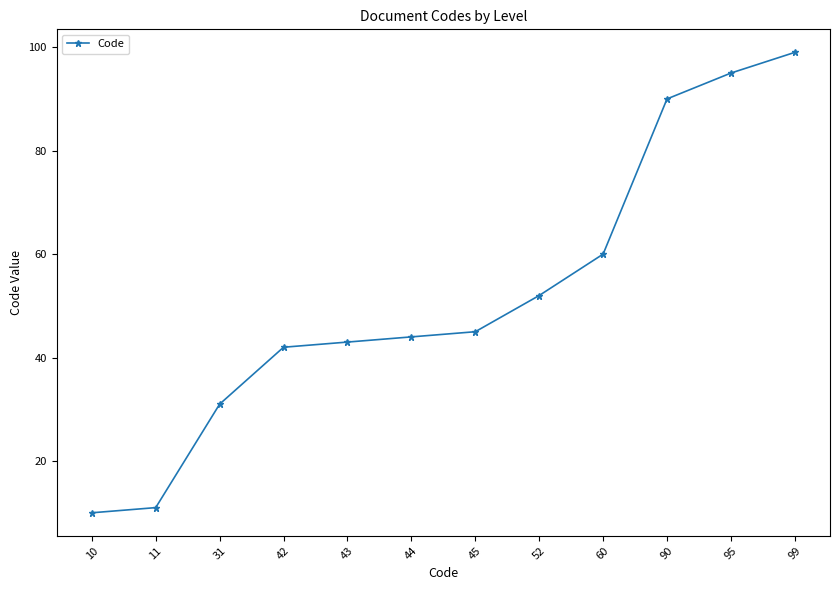

What is the difference between the maximum and minimum values?

89